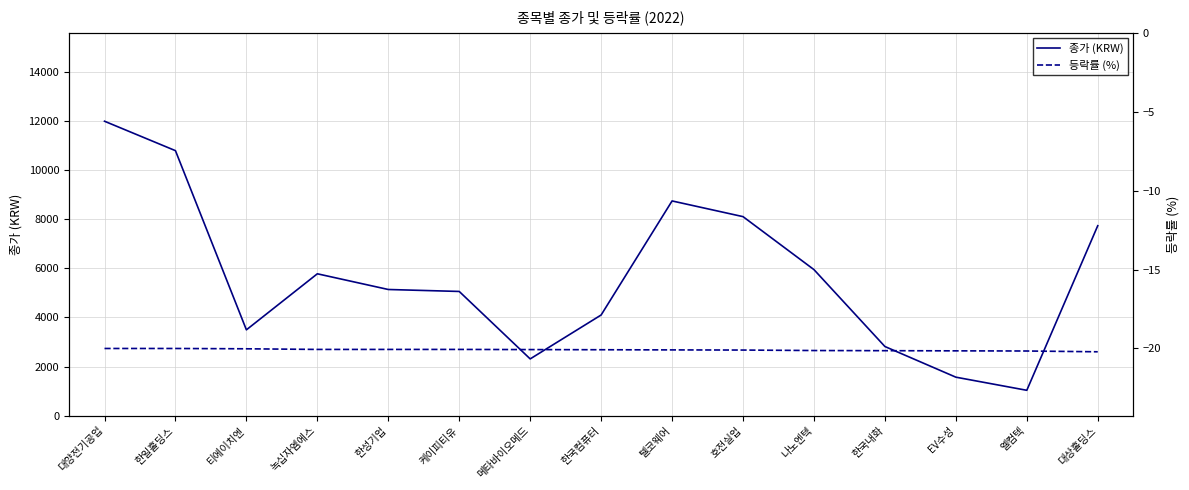

How many series are shown in this chart?

2